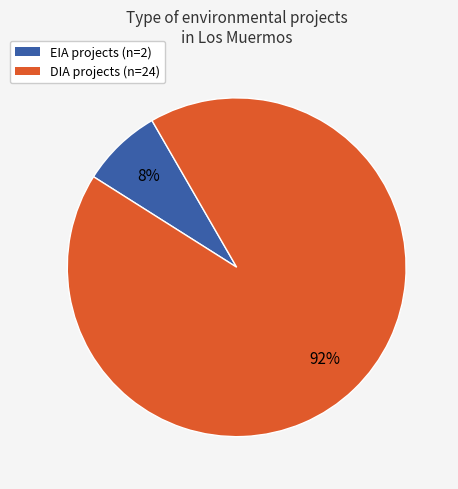

Which slice represents more than half of the pie?

DIA